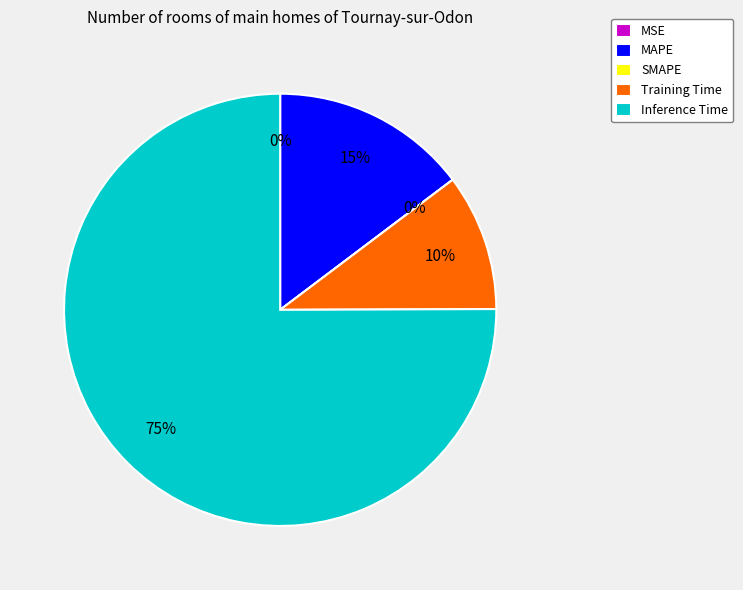

What is the majority slice?

Inference Time